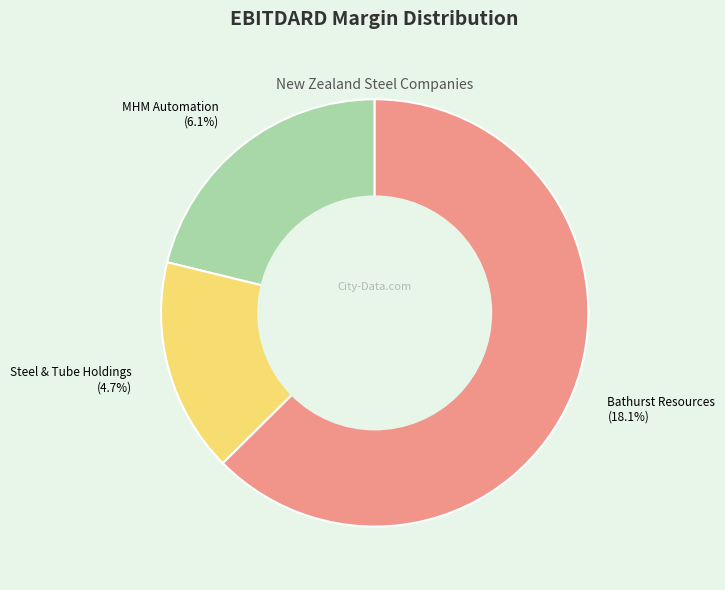

Which slice is the smallest?

Steel & Tube Holdings Limited (NZSE:STU)